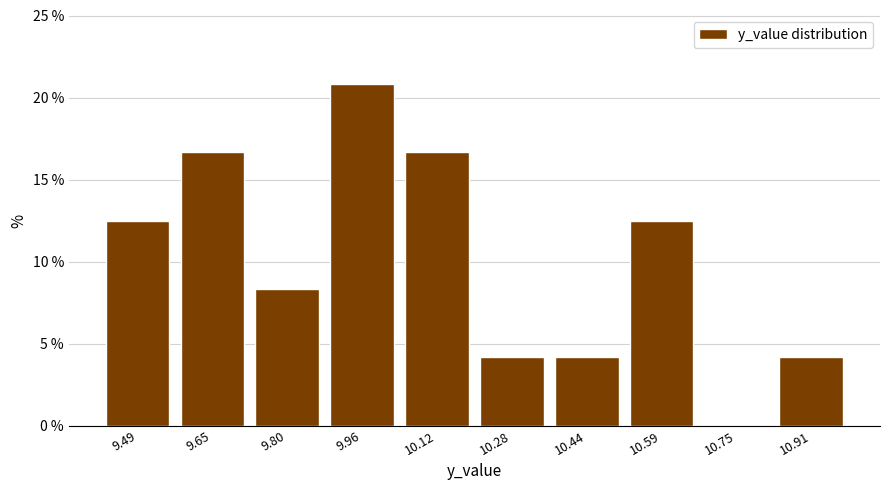

Over which range of the x-axis is the bar tallest?

9.88 to 10.04